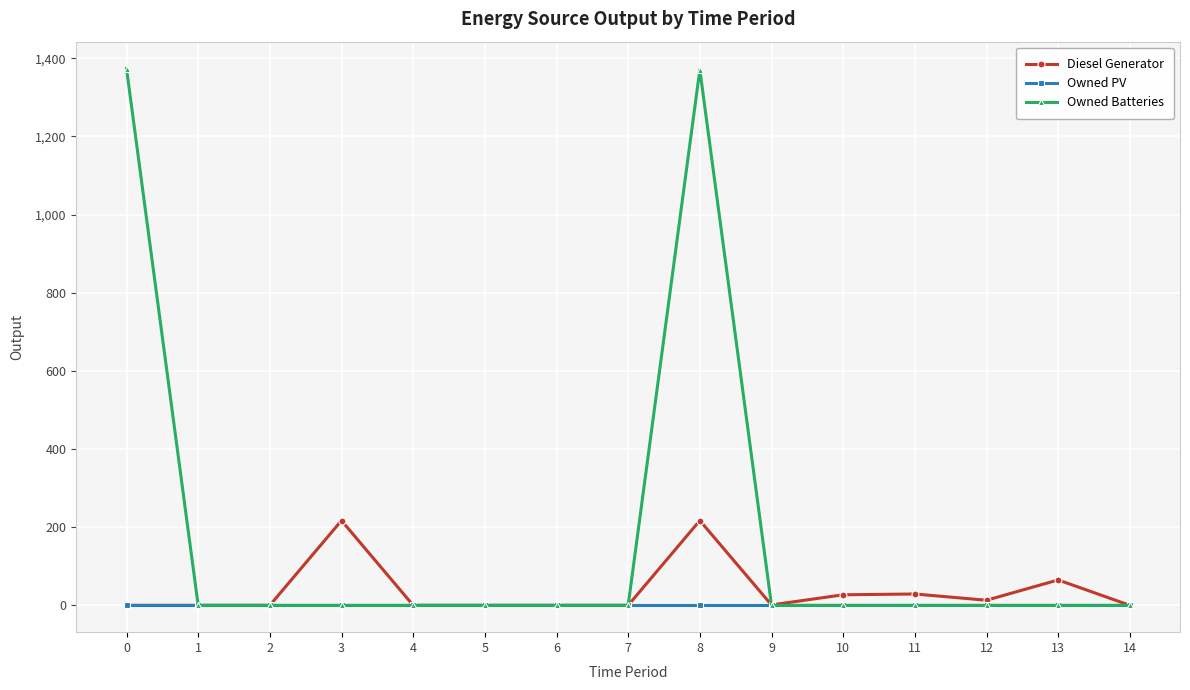

Which series has the largest range (max minus min)?

Owned Batteries